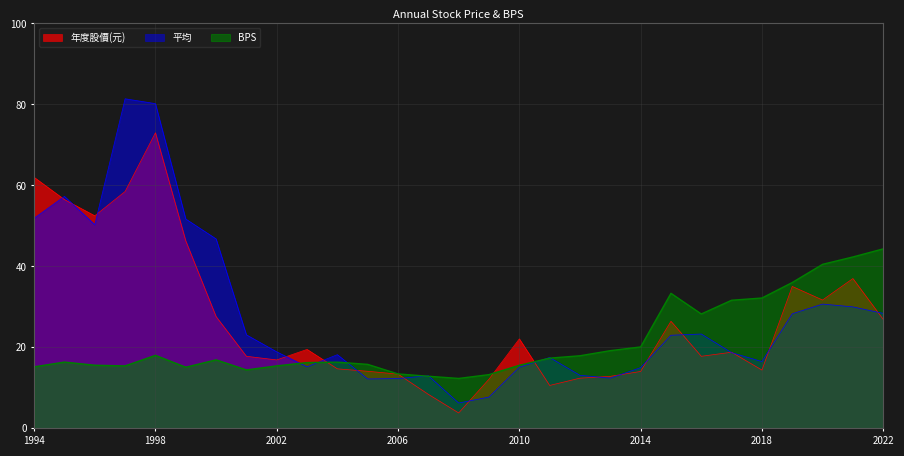

What is the difference between the second highest and second lowest values in the BPS series?

29.5